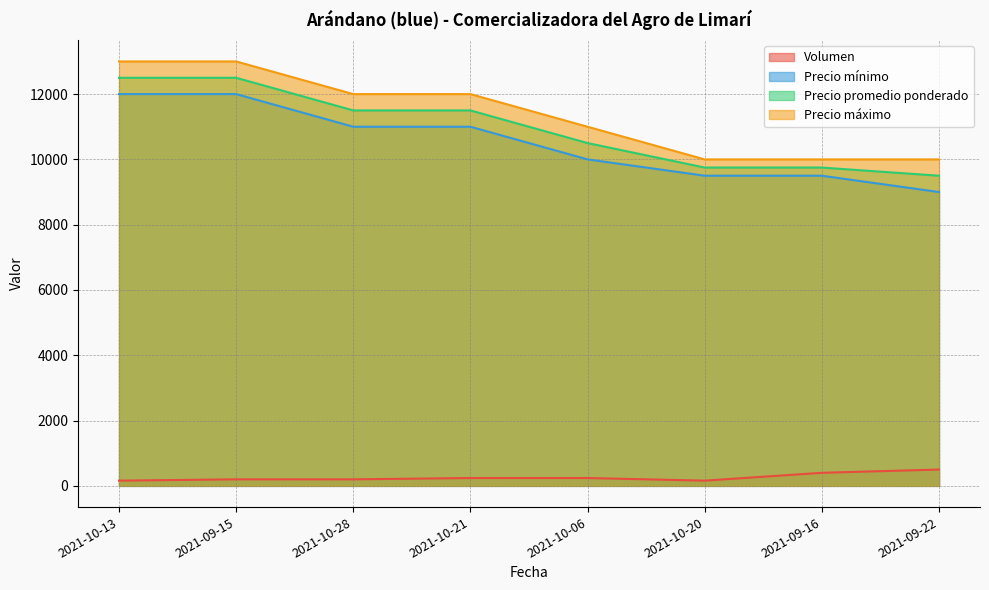

True or false: Precio mínimo and Precio máximo cross at least once.

False